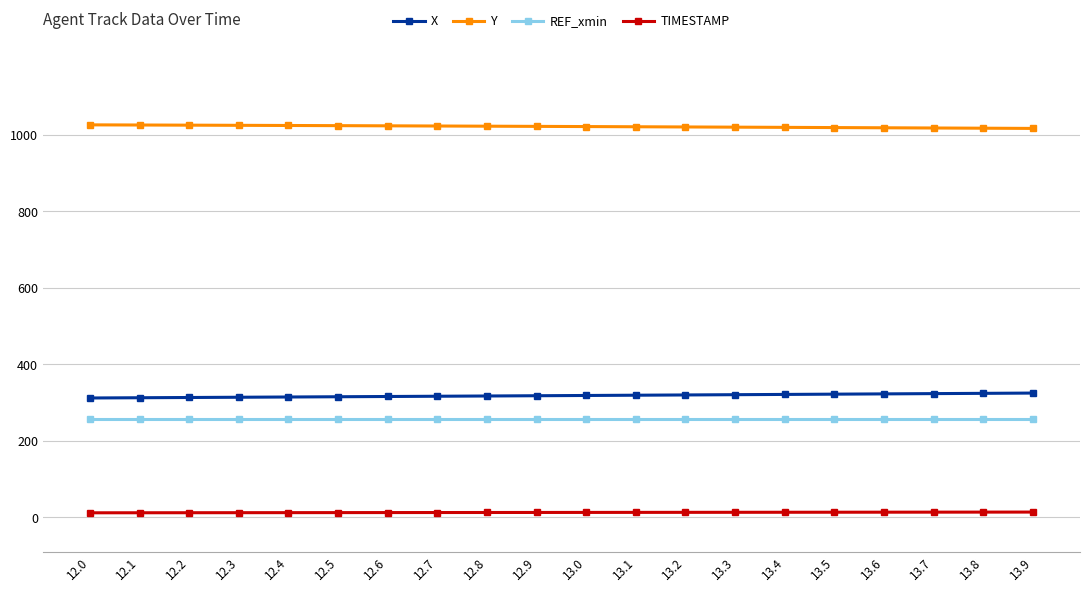

Is the value of REF_xmin at 12.7 greater than the value of TIMESTAMP at 13.9?

Yes